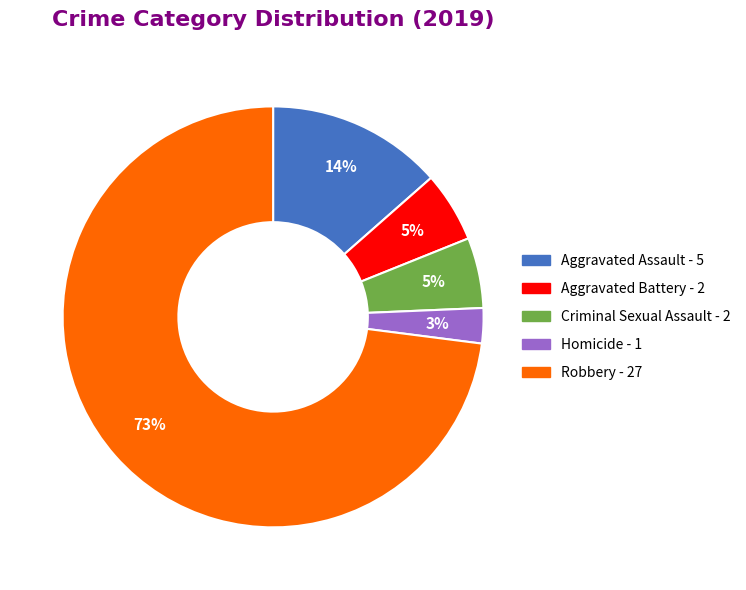

To the nearest percent, what is the difference between the largest and smallest slice percentages?

70%